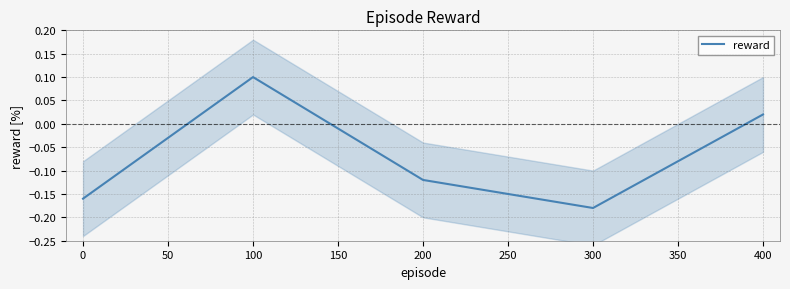

True or false: reward has a value of -0.1 at 300.

False